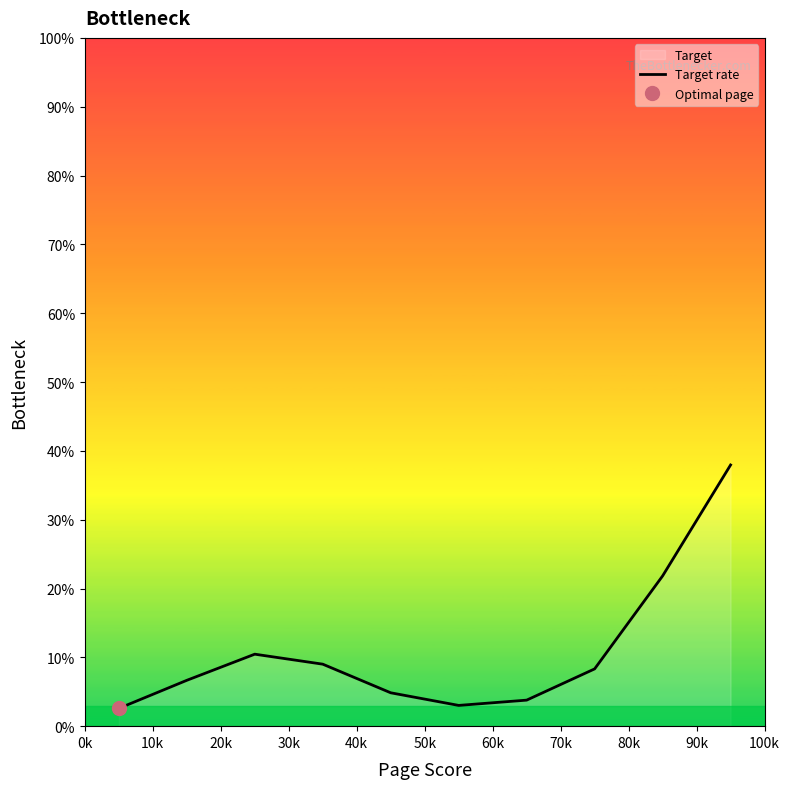

What is the lowest value of the Target rate series?

2.6